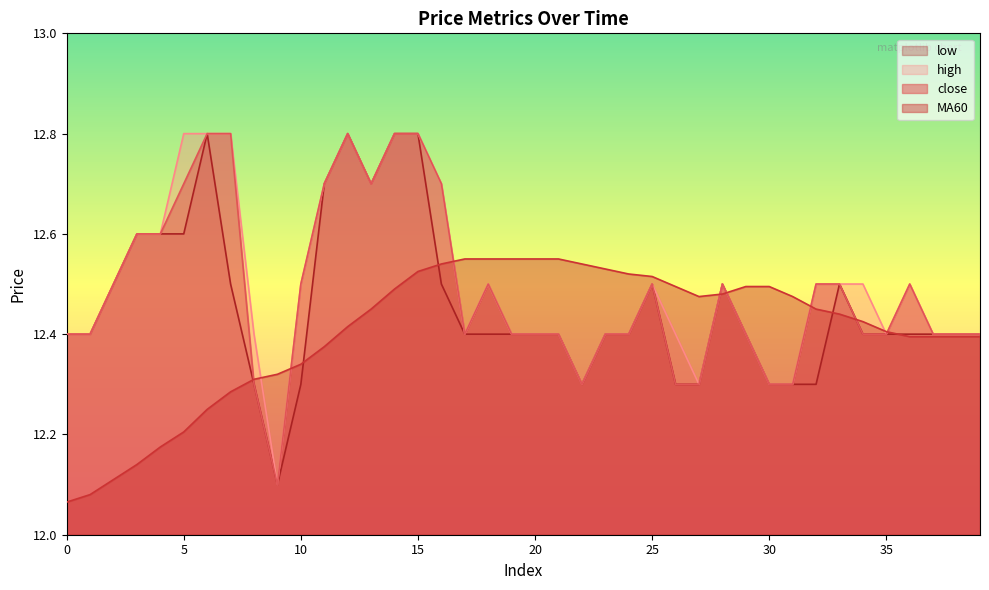

Where do low and MA60 first cross each other?

7 and 8